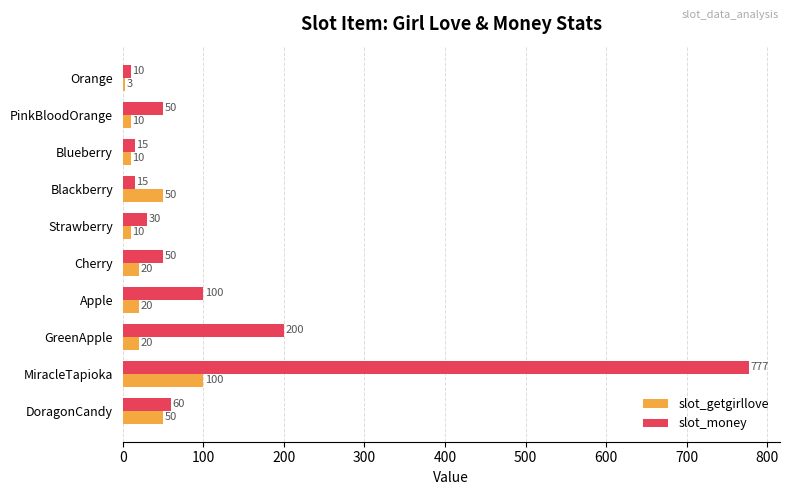

At which label does slot_getgirllove reach its peak?

MiracleTapioka